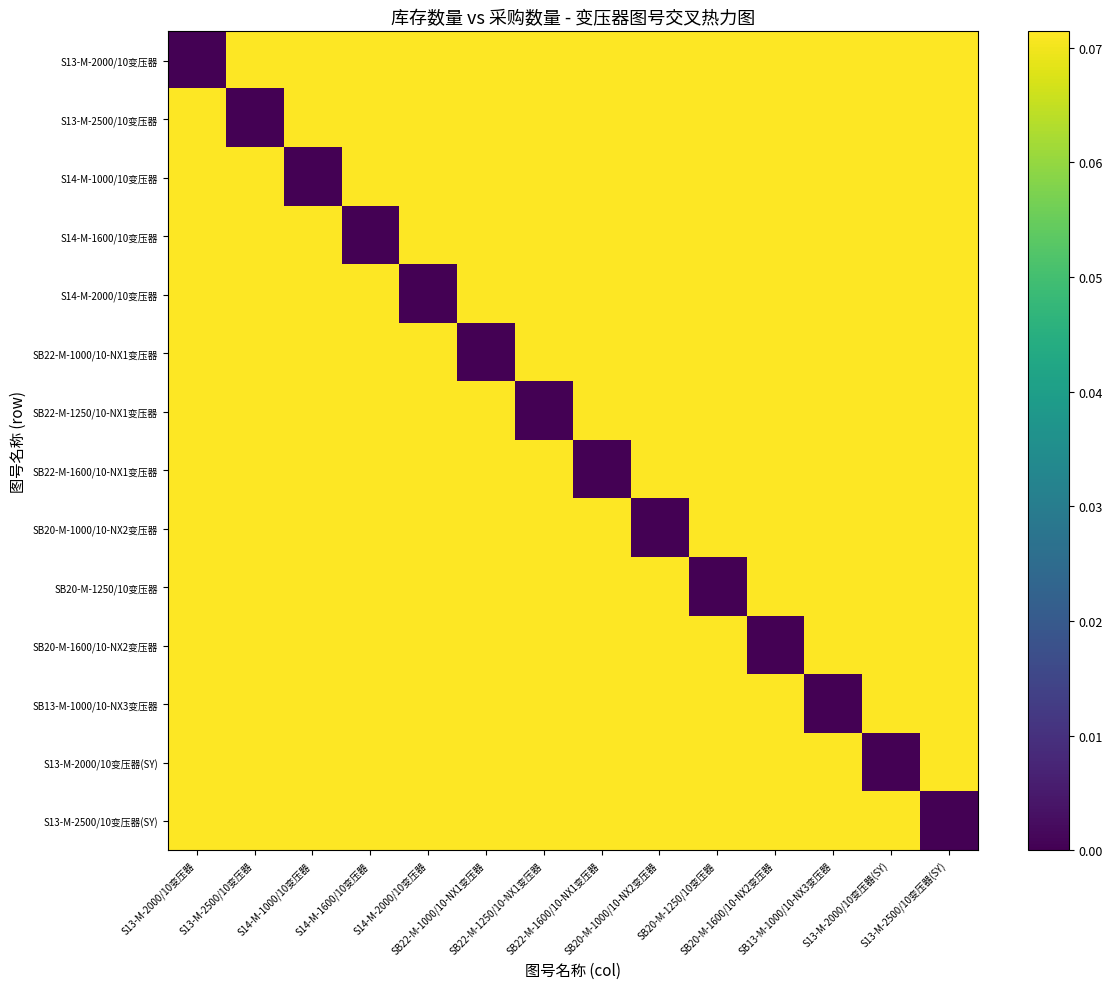

How many data points does each series have?

14